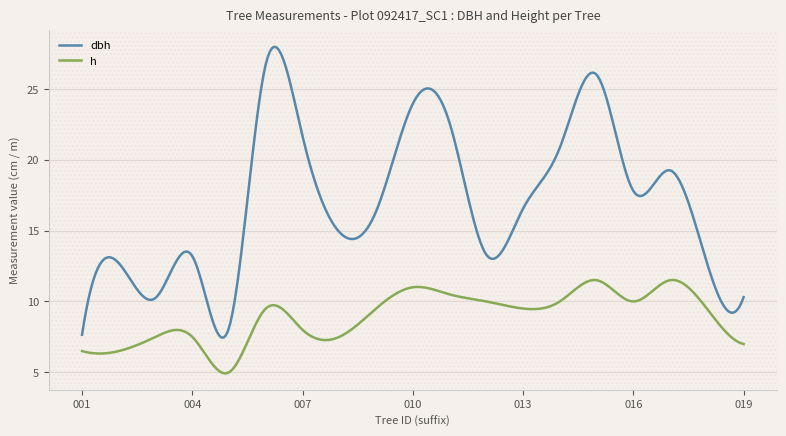

Which series has the largest total across all categories?

dbh